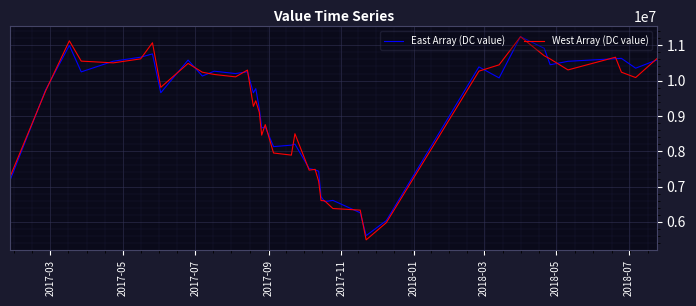

Which series has the largest range (max minus min)?

West Array (DC value)